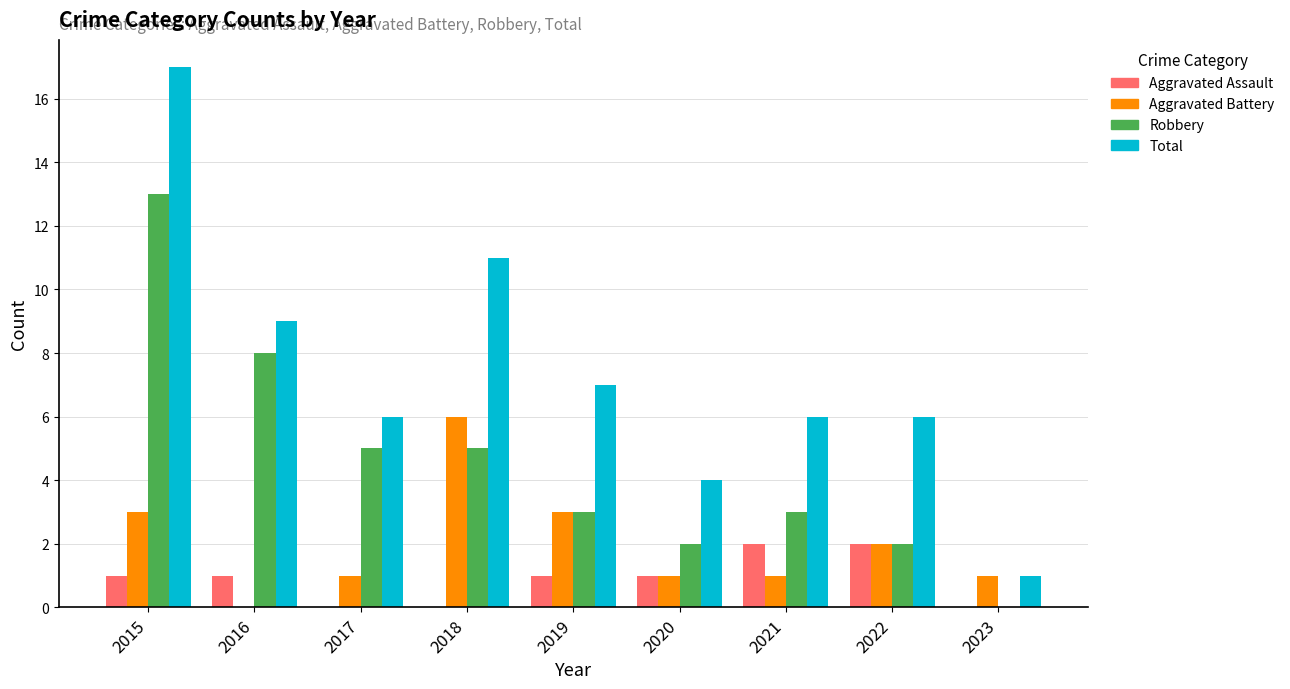

What is the highest value of the Aggravated Assault series?

2